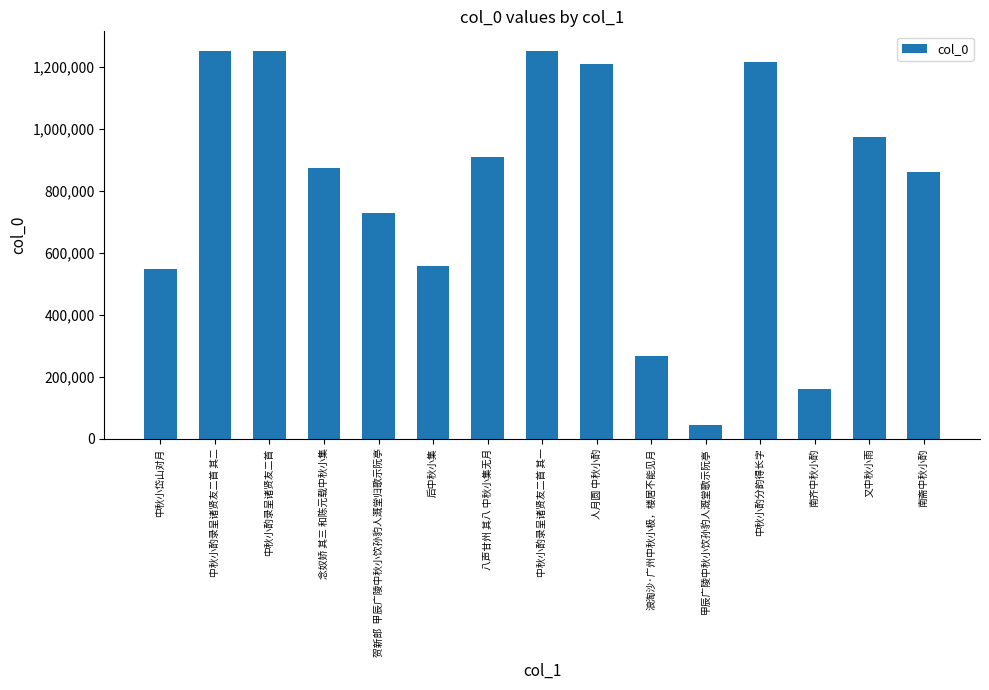

True or false: the data shows 266765 at 浪淘沙·广州中秋小极，楼居不能见月.

True